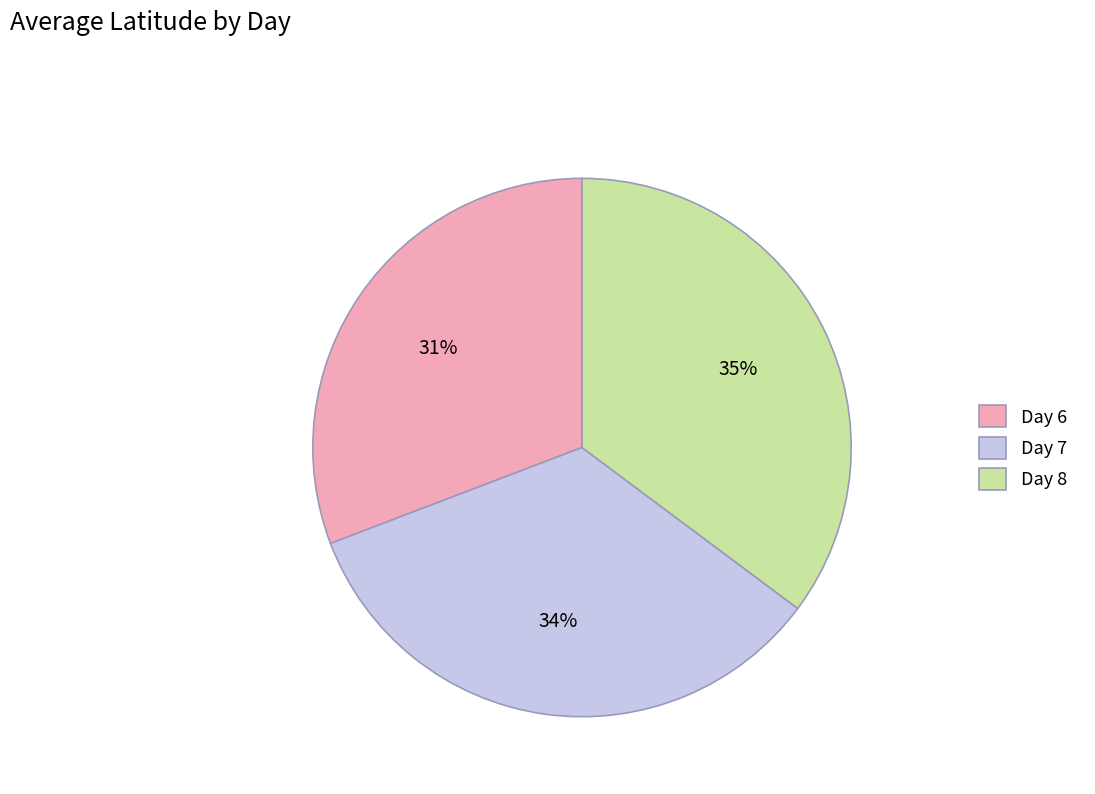

Does Day 7 account for over 50% of the chart?

No